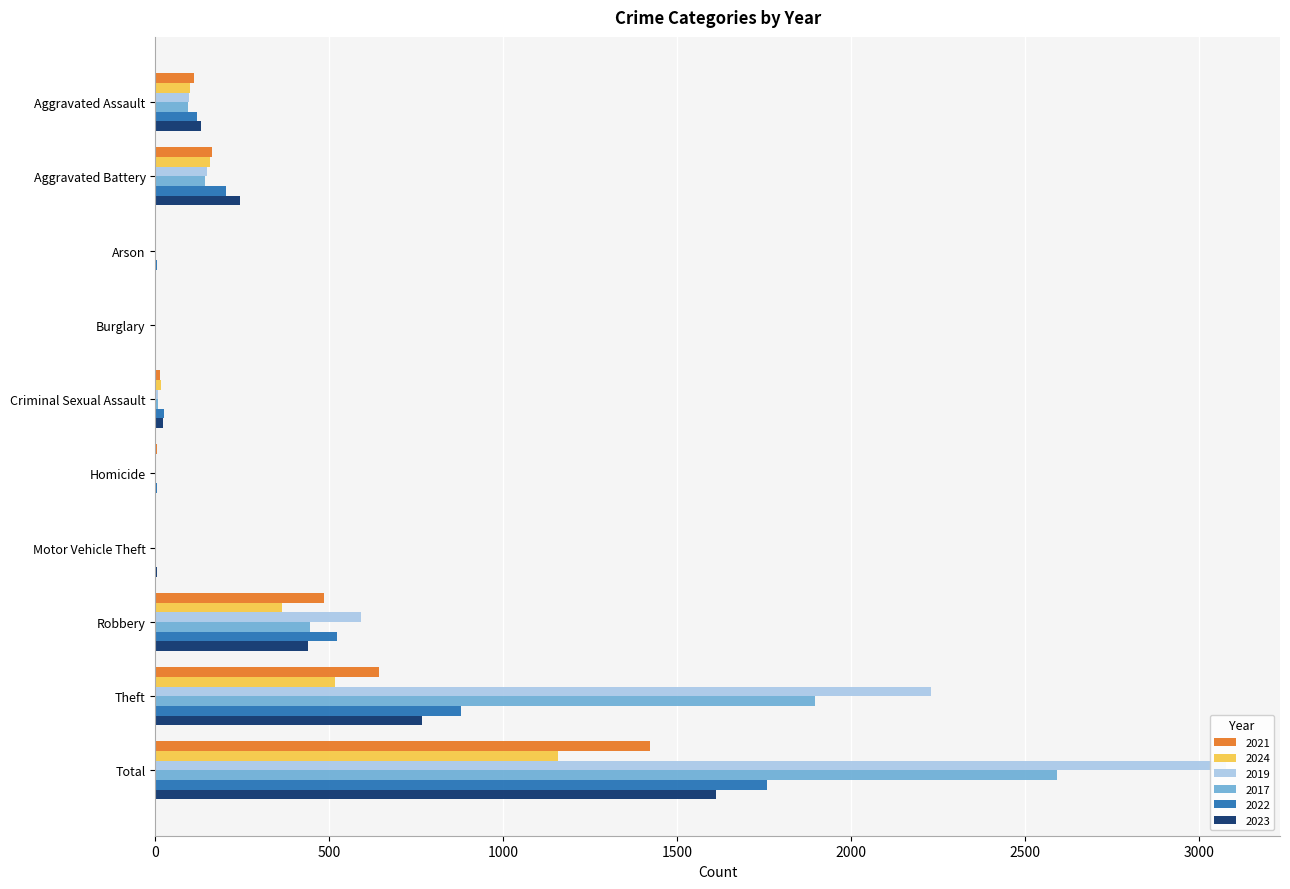

What is the total value across all series at Homicide?

17